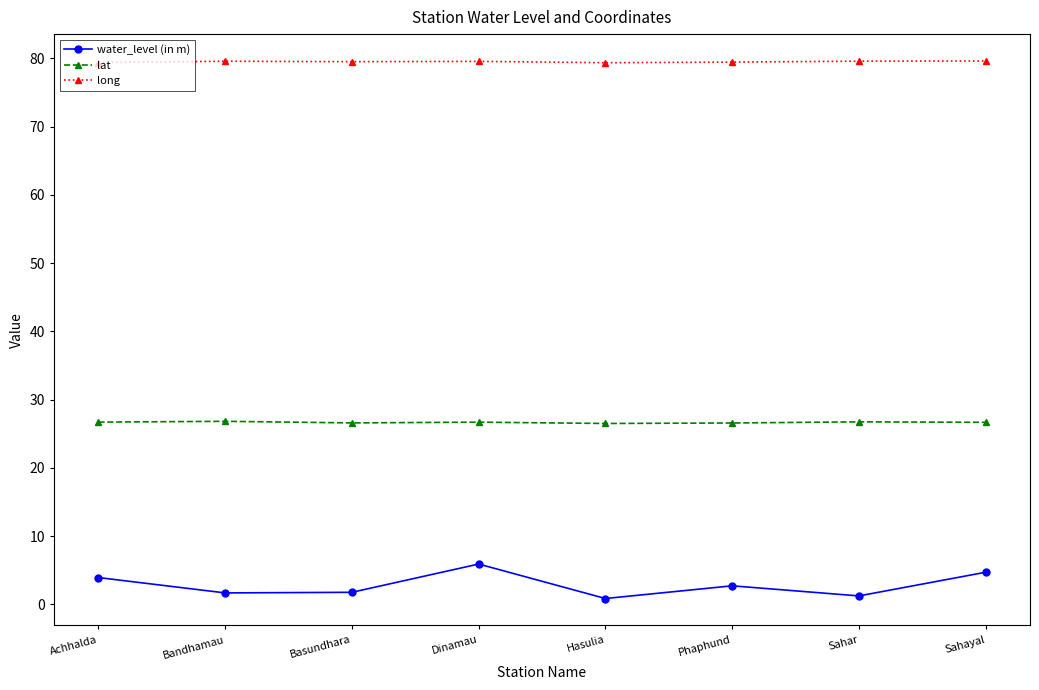

Which series has the widest spread of values?

water_level (in m)